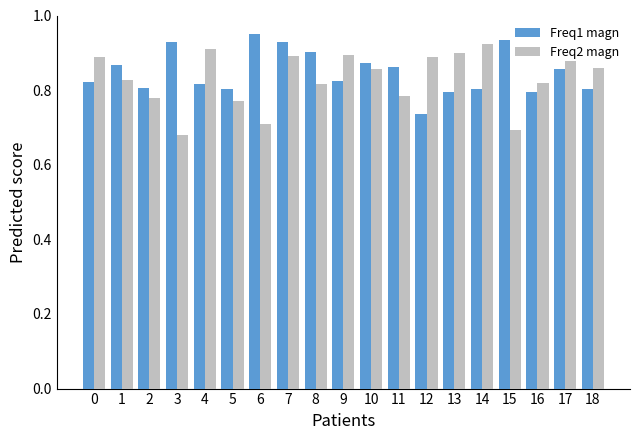

What is the sum of all Freq2 magn values?

15.8